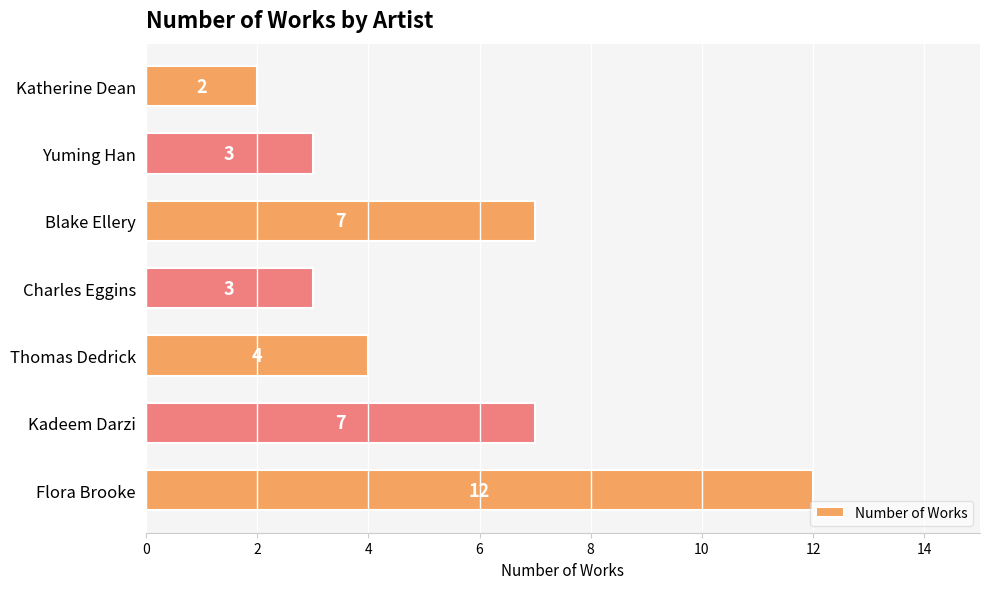

How many data points are less than 4?

3